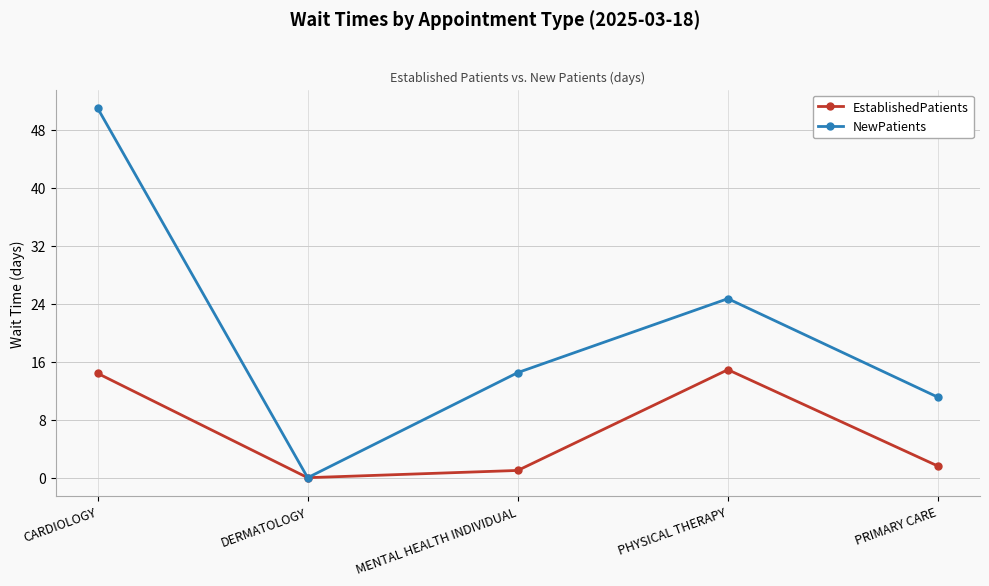

At how many categories does at least one series exceed 49?

1